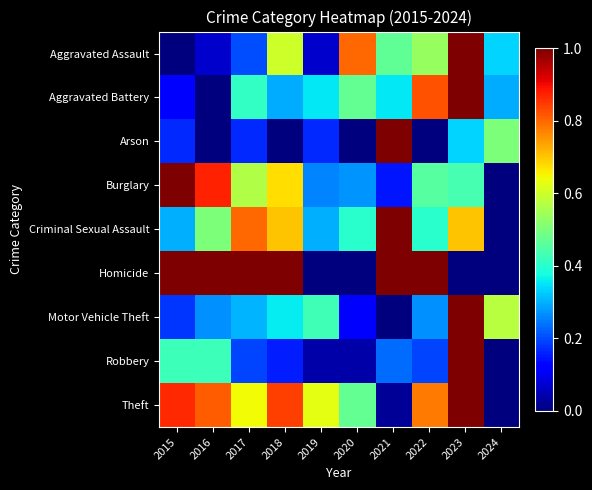

What is the total value across all series at 2017?

4.3